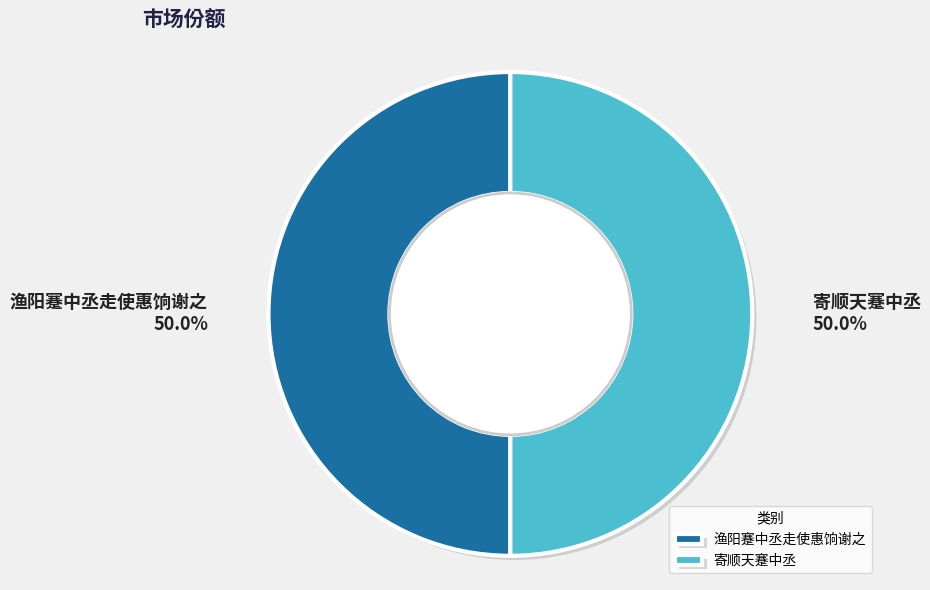

To the nearest percent, what is the average slice percentage?

50%